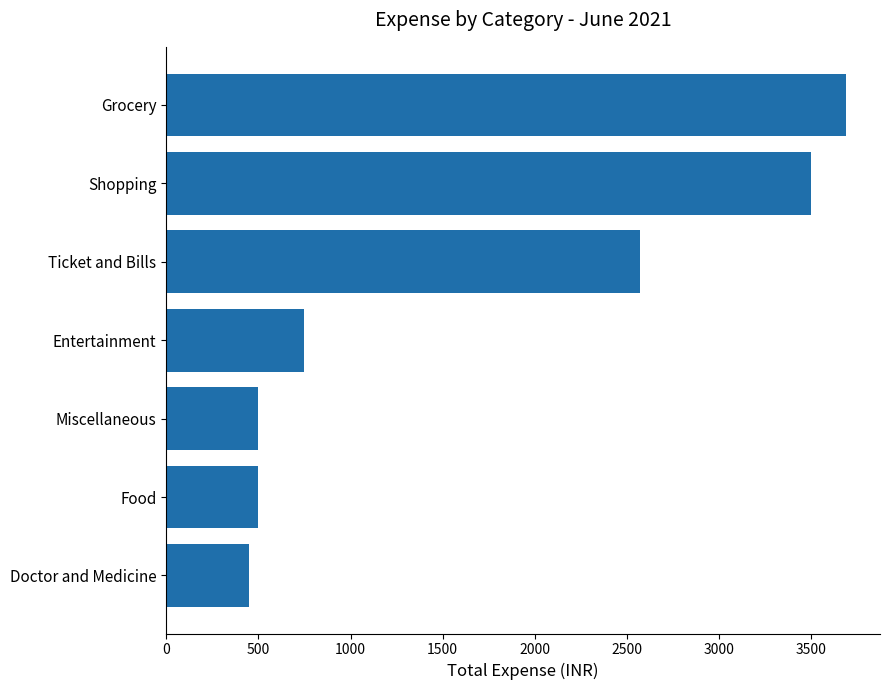

How many data points does each series have?

7